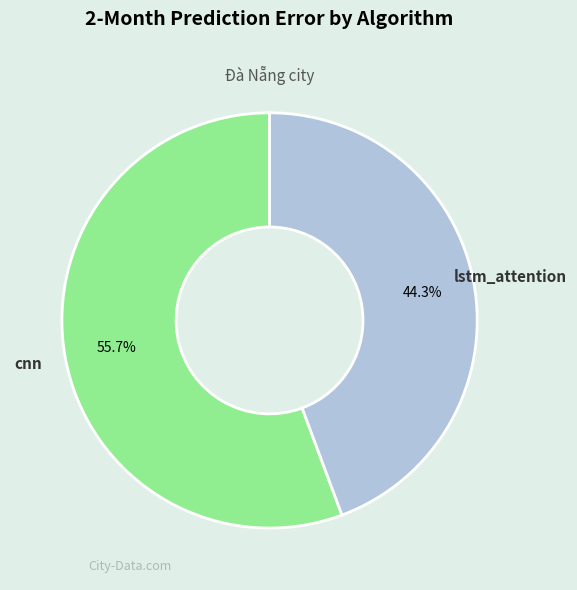

Does any single category account for the majority?

Yes